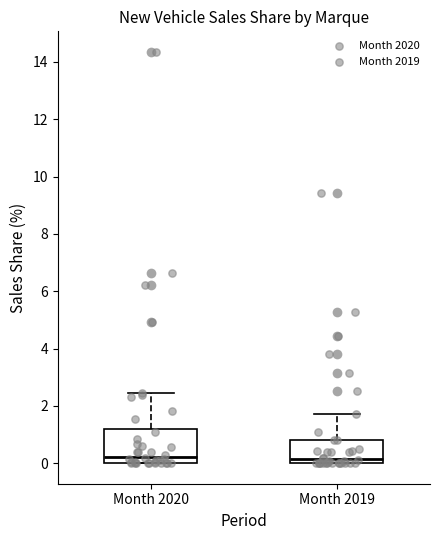

Where does the median line of the box for Month 2020 sit on the y-axis? The values are not printed on the chart, so give them approximately, as read against the axis.

0.2